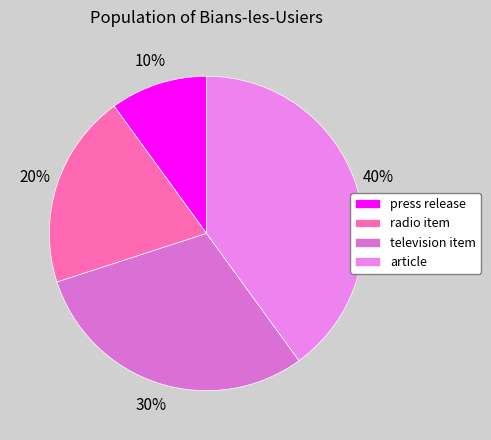

Does any single category account for the majority?

No